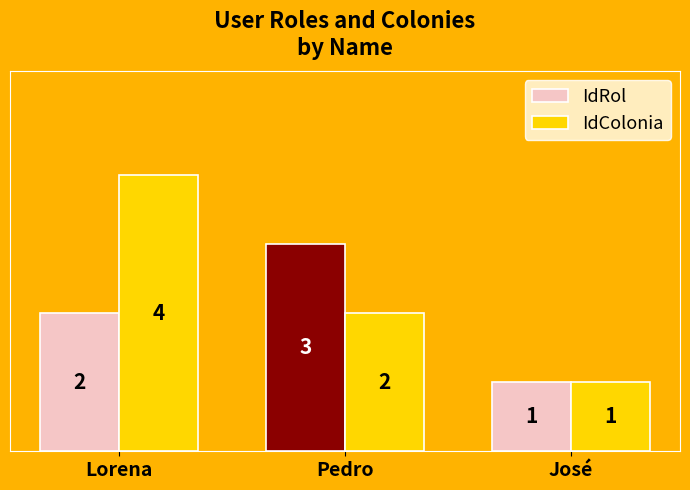

At which category is the sum across all series the highest?

Lorena